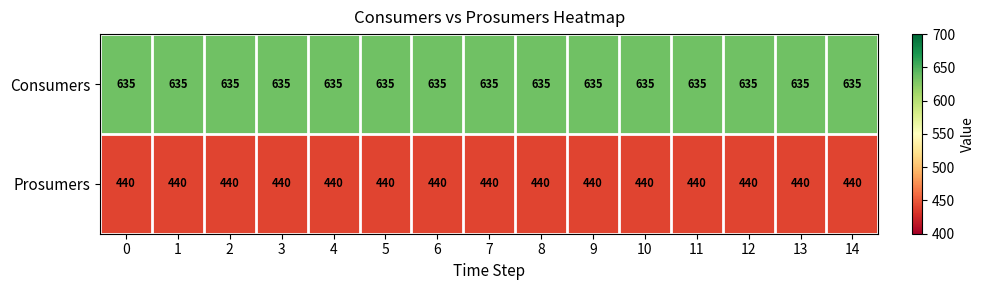

Is it true that Consumers equals 1017 at 4?

False